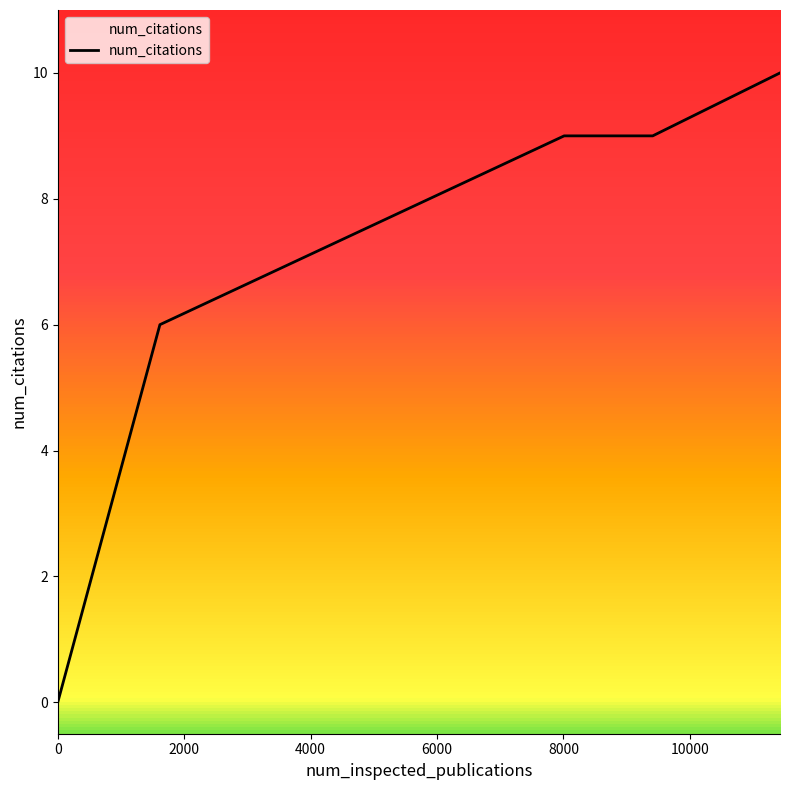

What is the difference between the maximum and minimum values?

10